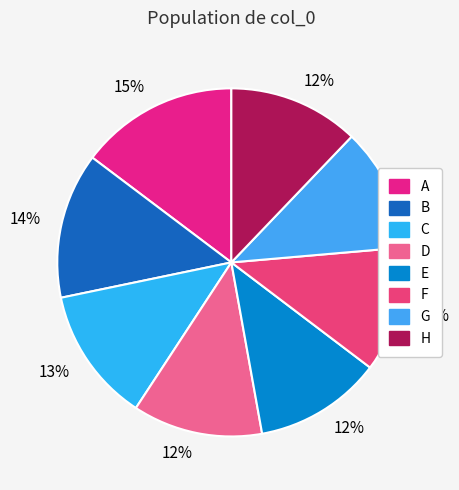

Is the sum of G and C greater than half?

No